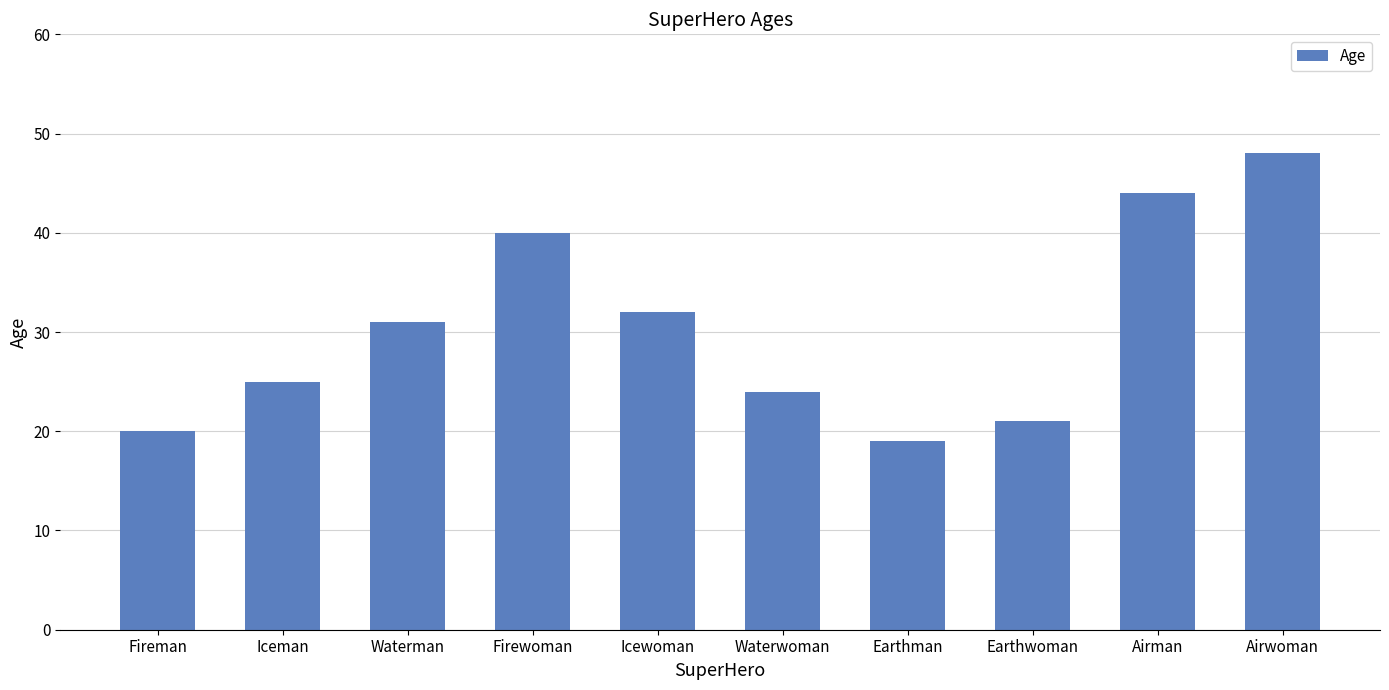

What is the difference between the second highest and second lowest values?

24